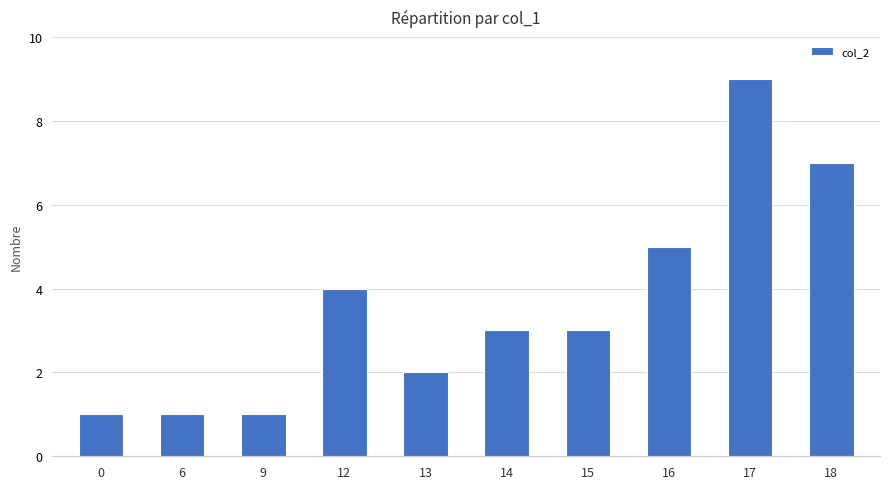

What is the smallest value displayed?

1